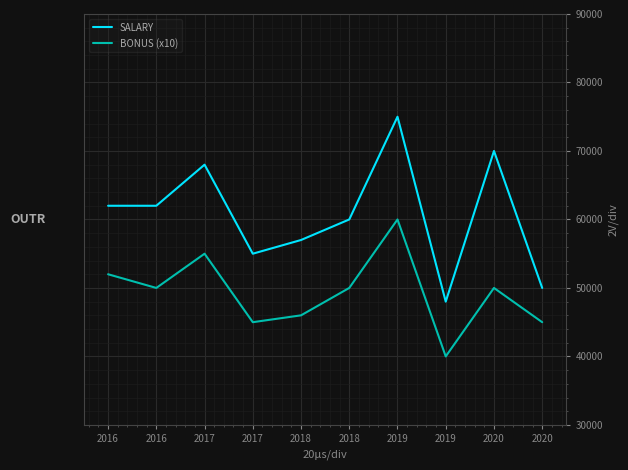

What are all the series names shown in the legend?

SALARY, BONUS (x10)